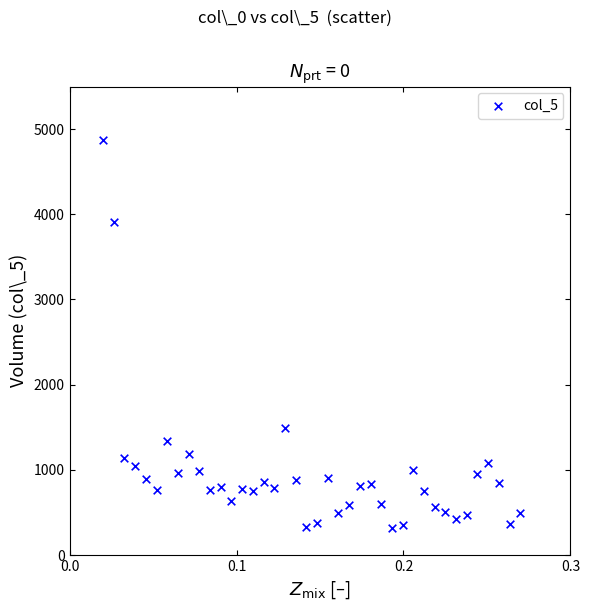

What is the range of Y values (max minus min)?

4560.2